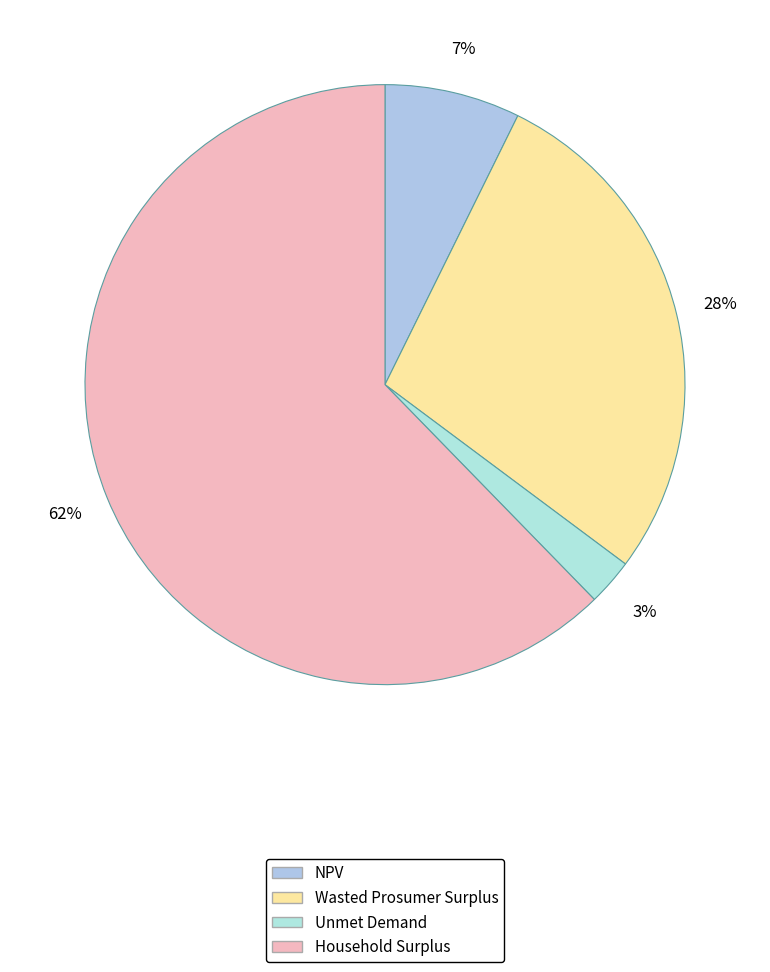

Which slice is the smallest?

Unmet Demand